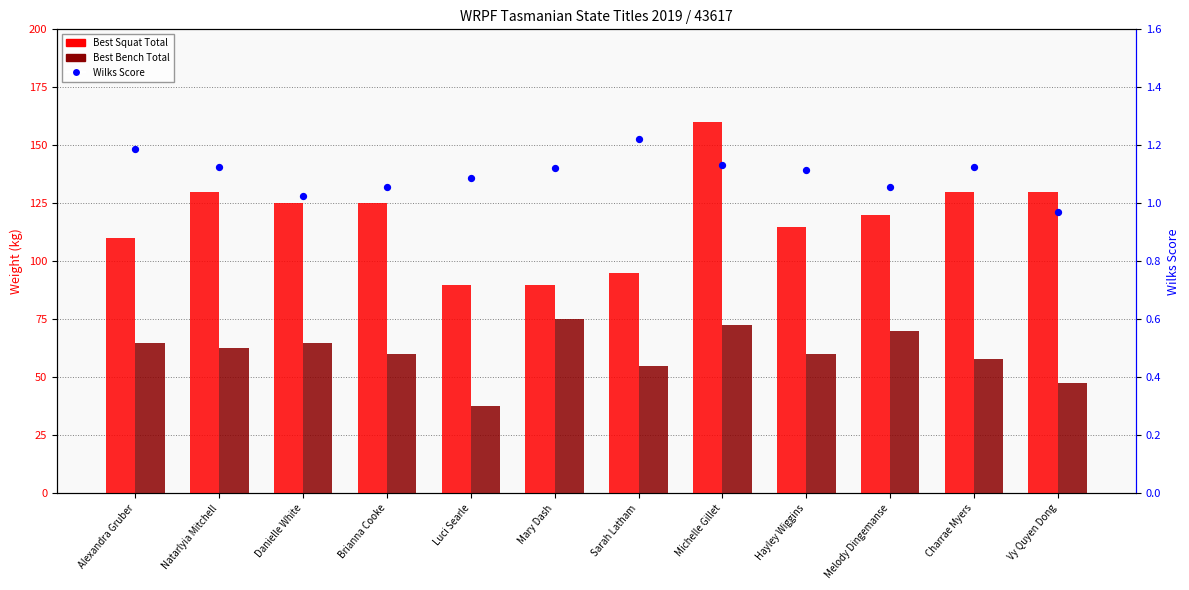

At which category is the sum across all series the highest?

Michelle Gillet